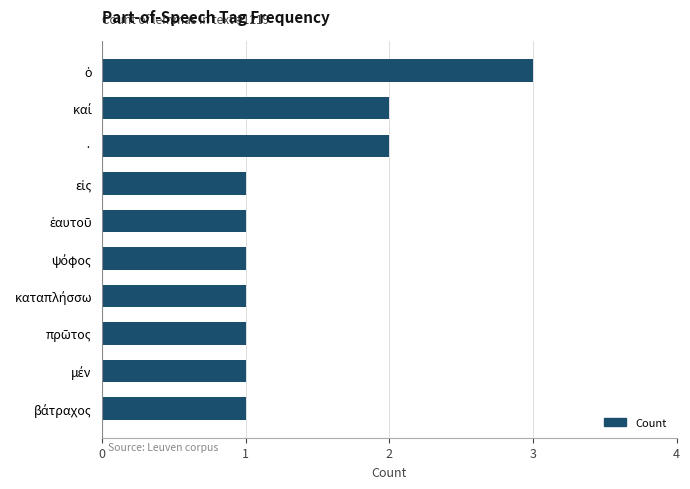

Does the chart contain any negative values?

No